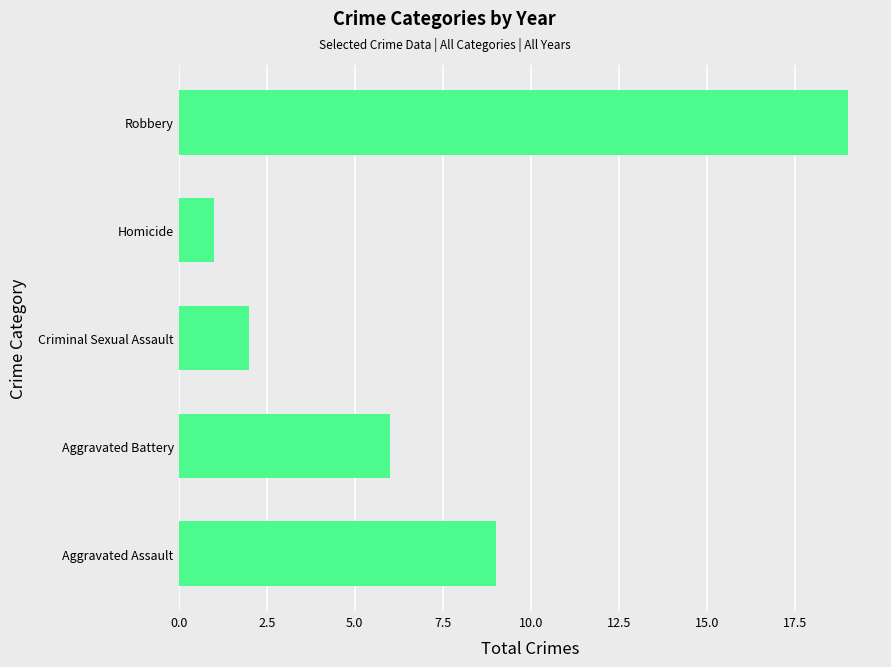

What is the greatest value displayed?

19